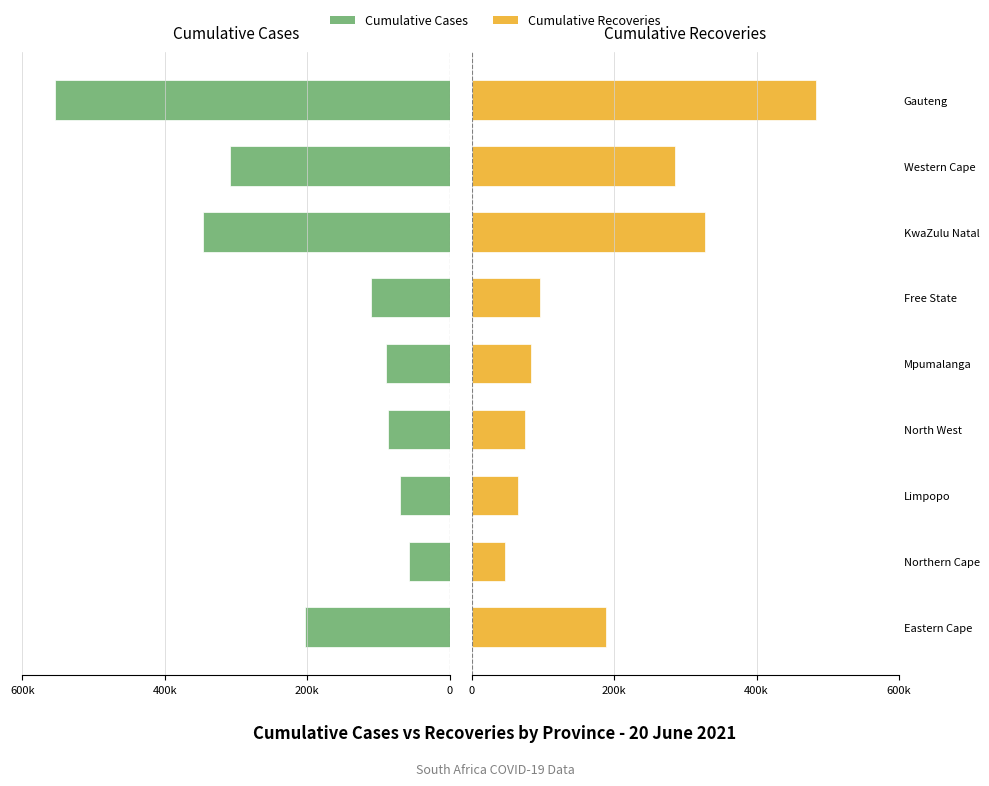

How many bars are there in total?

18